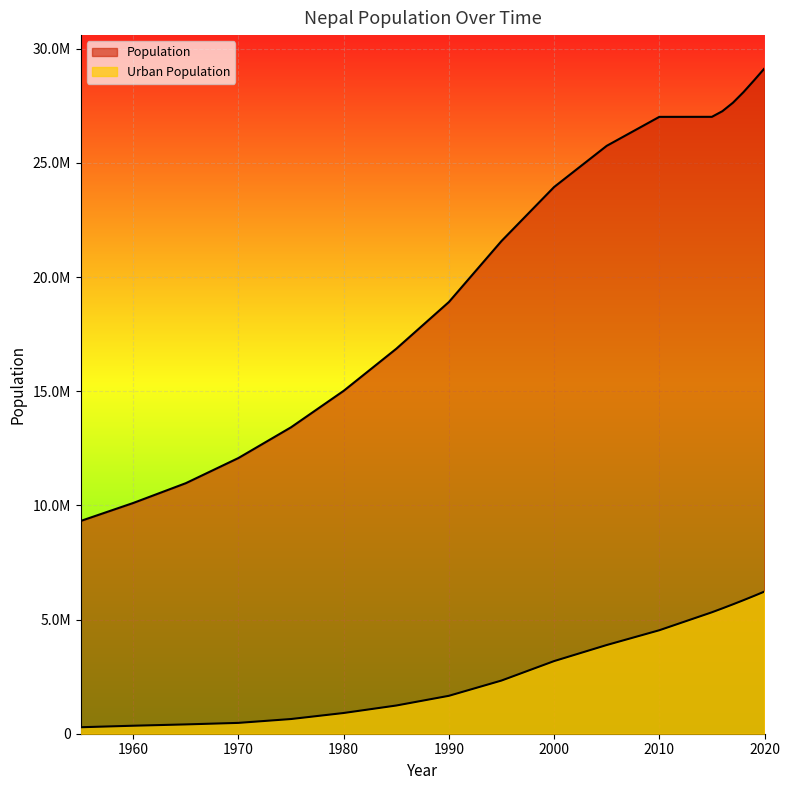

What is the value of the Population point at the 3rd from the left?

10972912